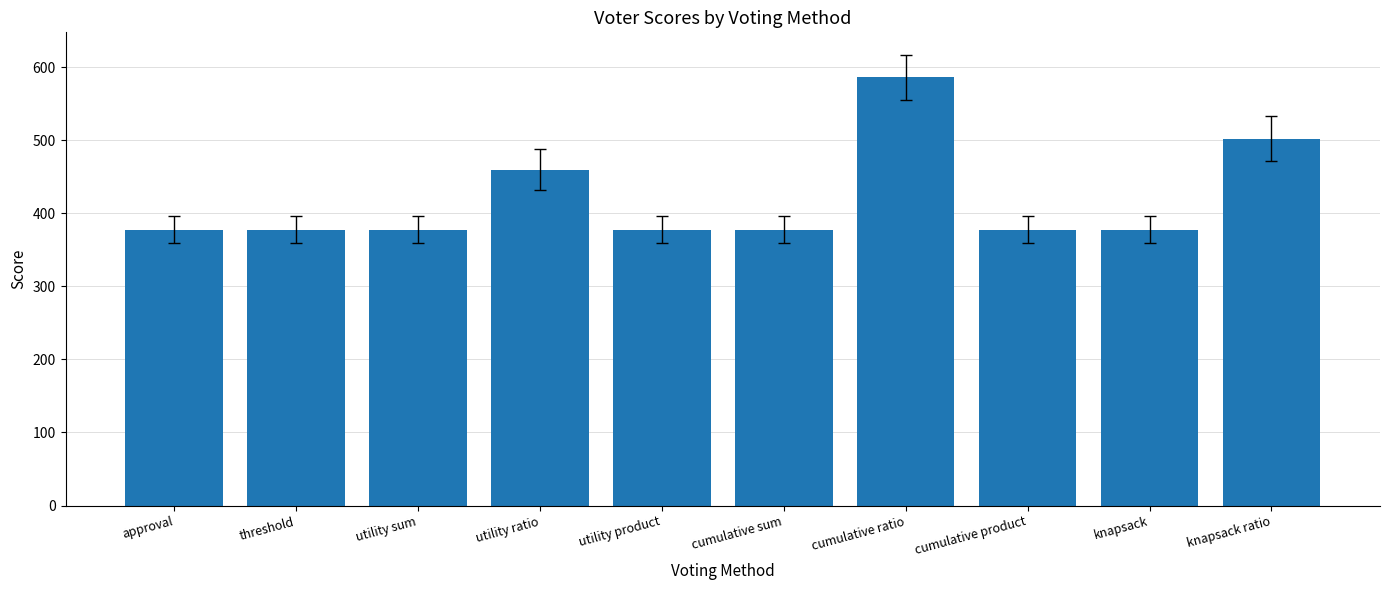

The value at approval is 586.4. True or false?

False